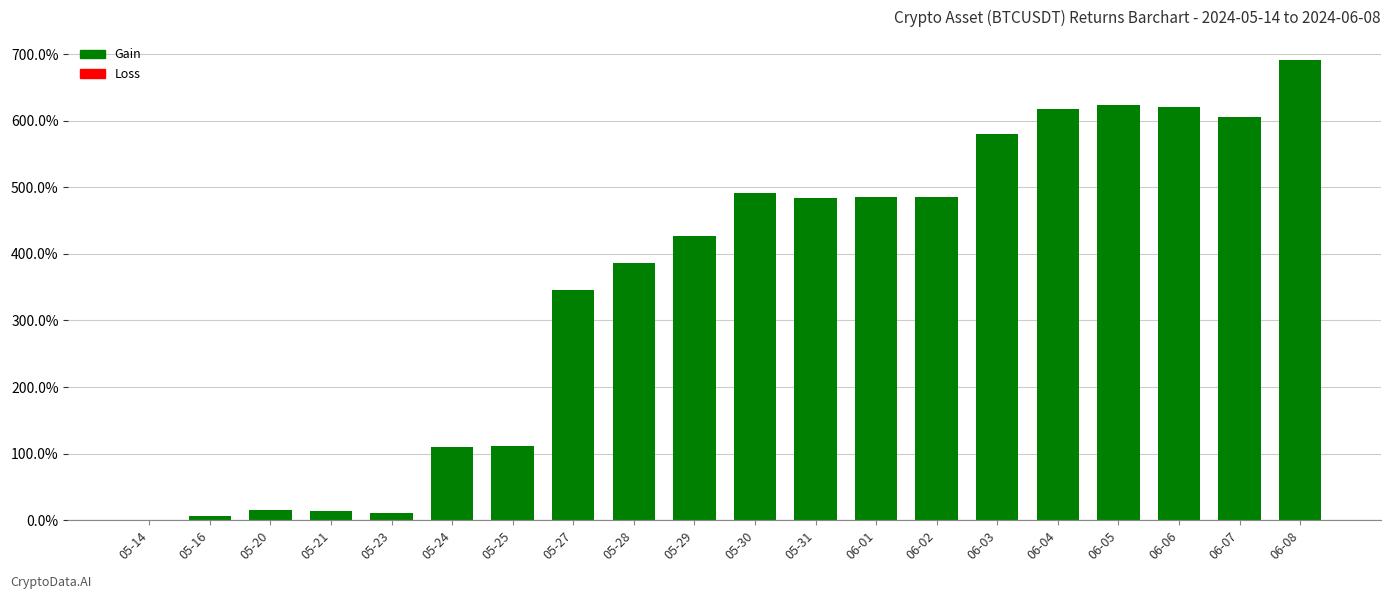

What is the average value?

355.6